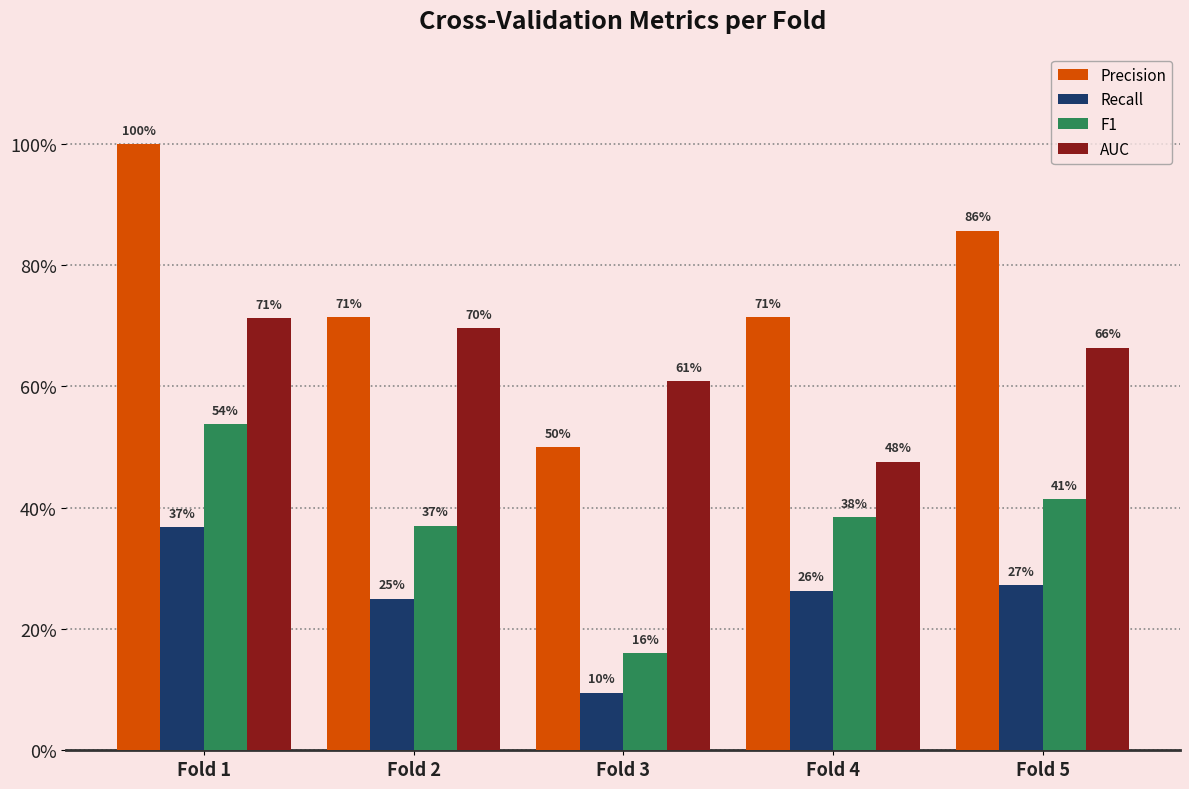

What is the difference between the second highest and minimum values in the Recall series?

0.2